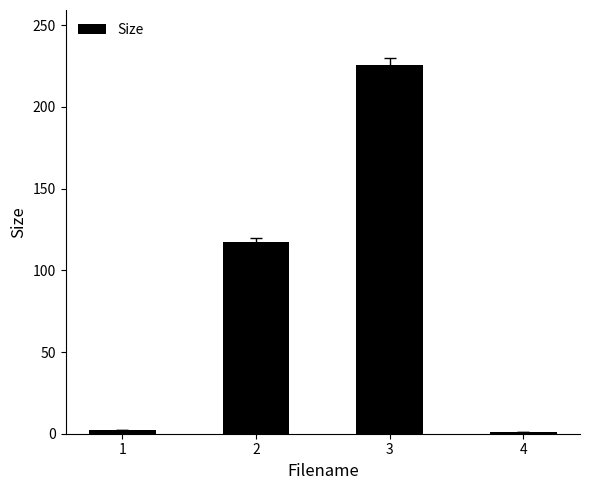

How many series are shown in this chart?

1